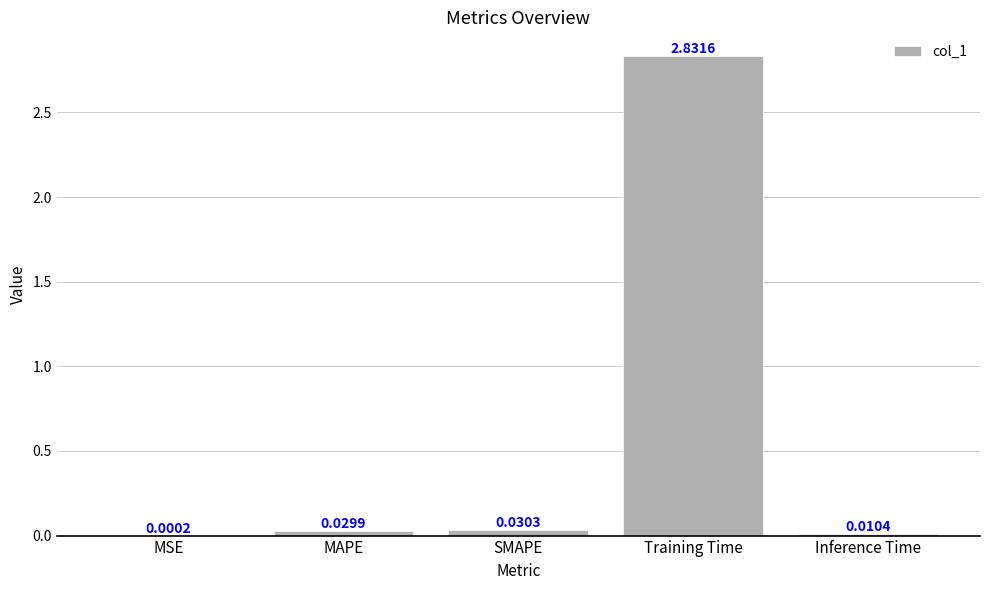

Does the chart contain stacked bars?

No